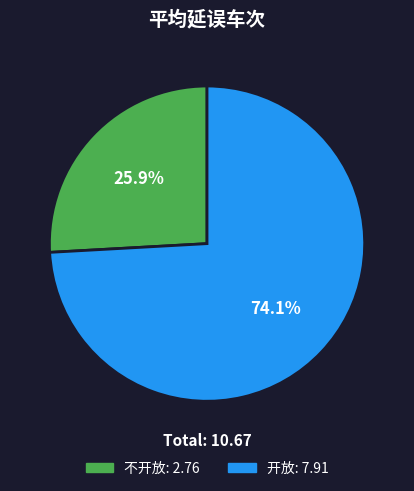

Between 开放 and 不开放, which is larger?

开放